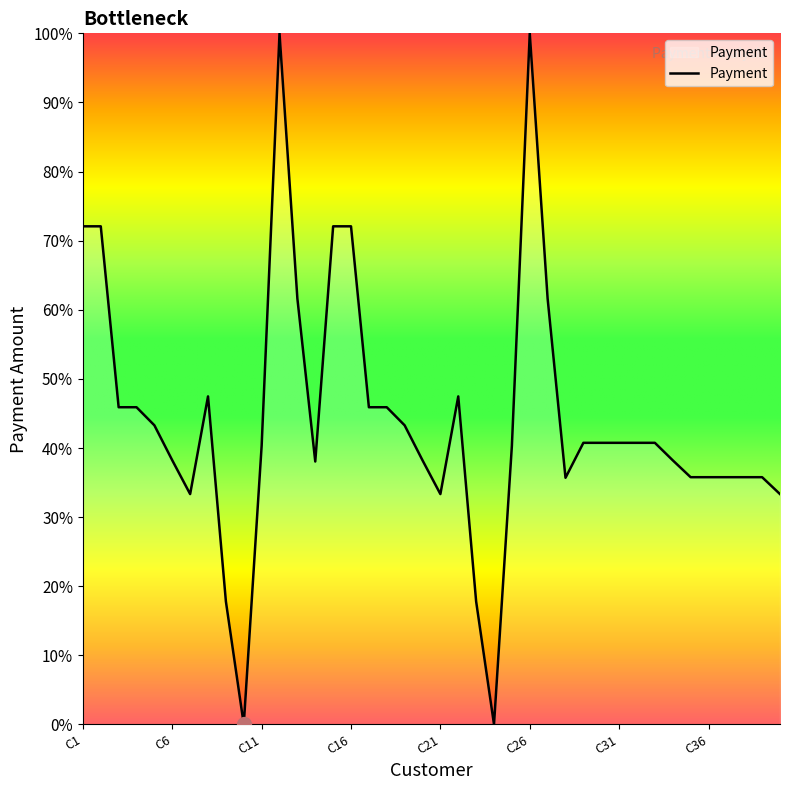

Is this an area chart (filled region under the line)?

No